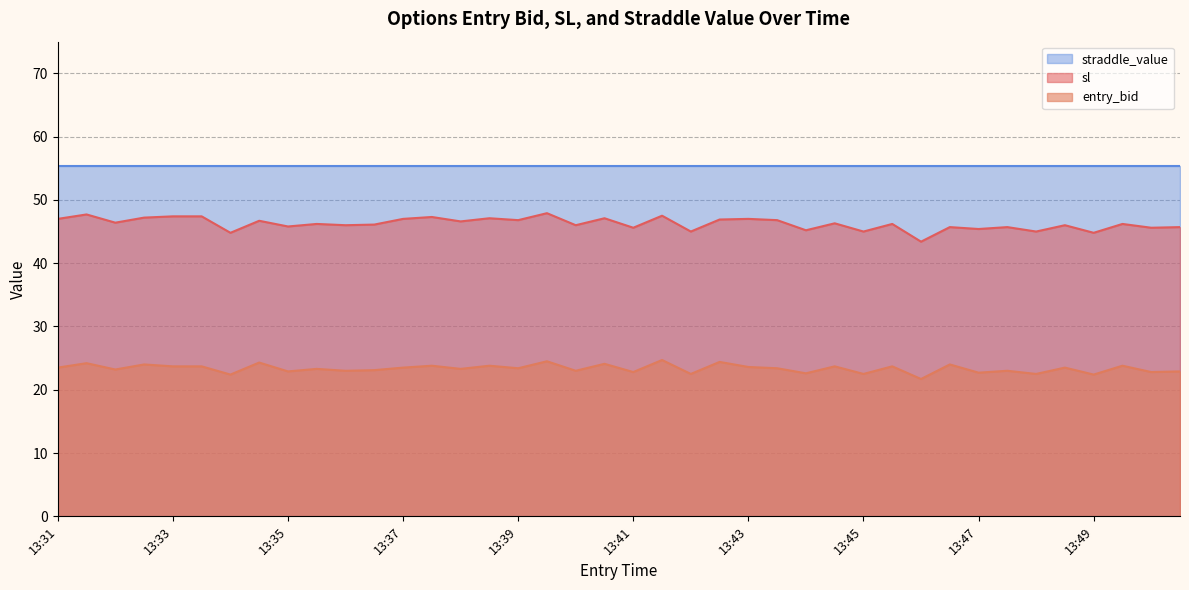

At which label does sl first exceed 46?

13:31